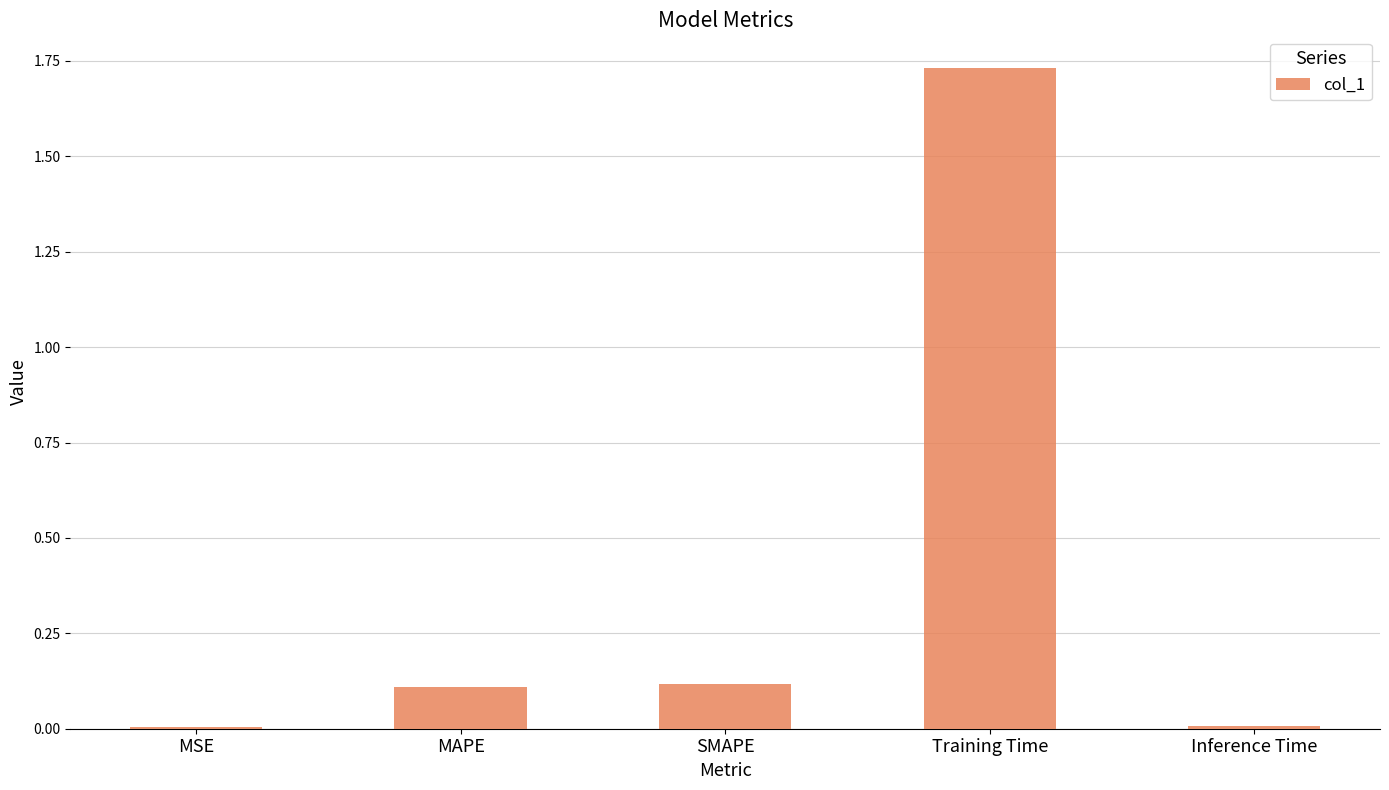

Are the bars grouped side by side (vs. stacked)?

No